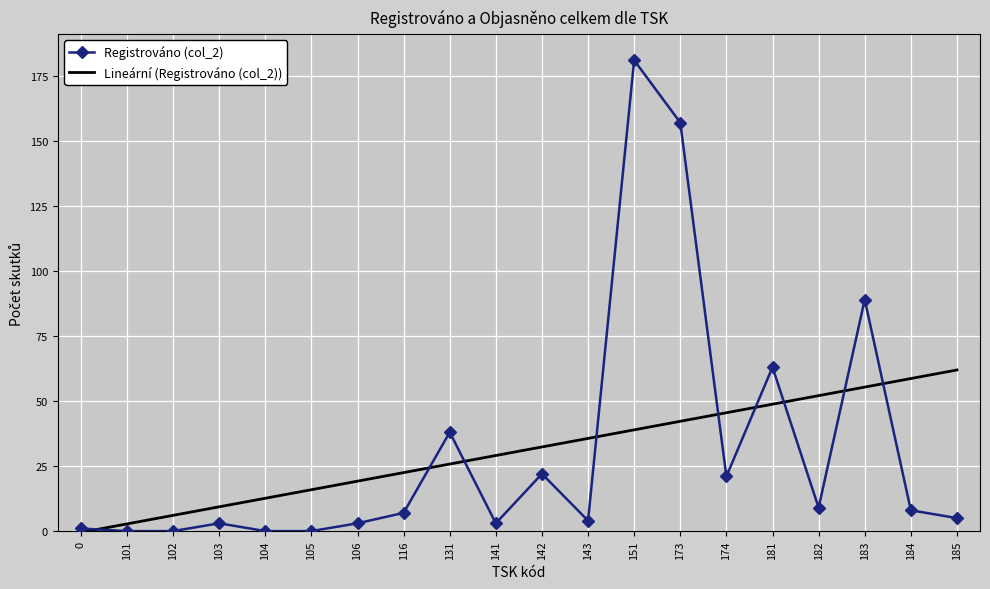

What value does the Registrováno (col_2) series have at 142?

22.0